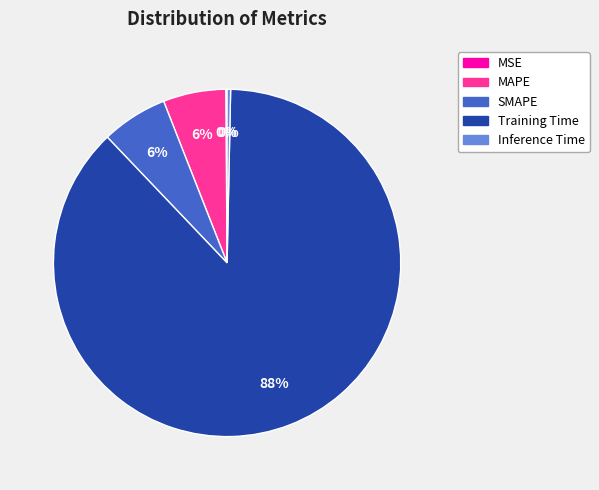

What percentage is the SMAPE slice, to the nearest percent?

6%